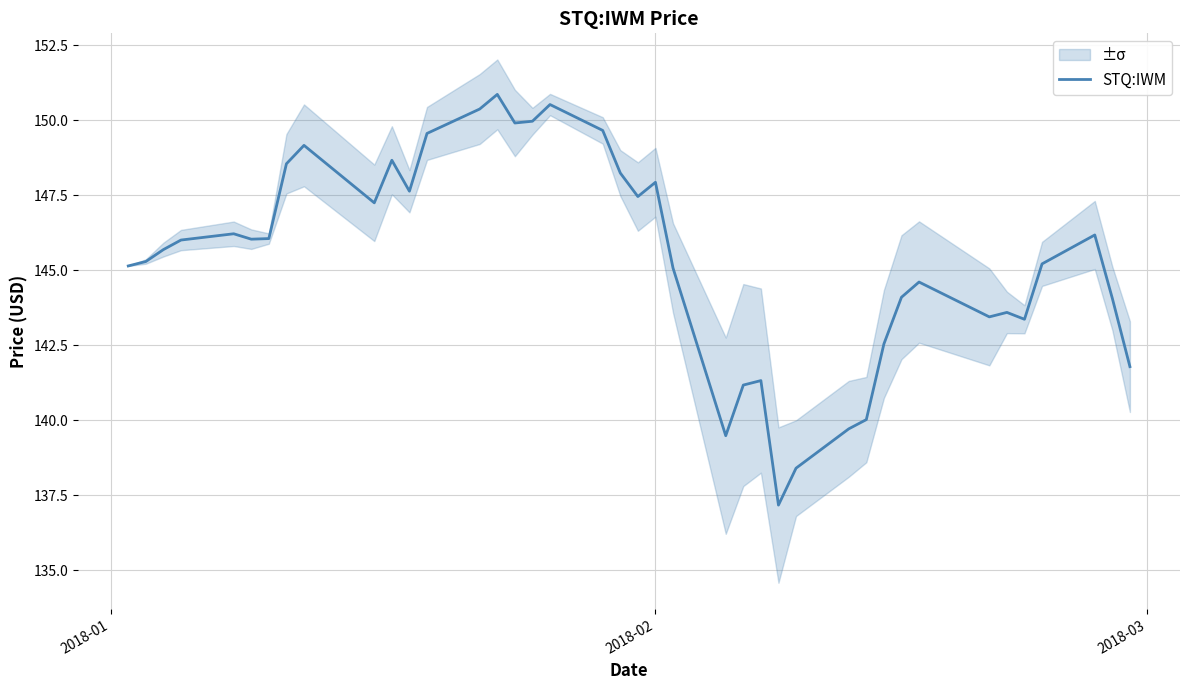

What is the lowest value of the STQ:IWM series?

137.2